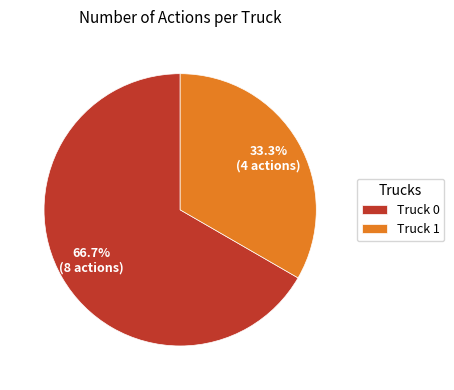

What percentage is the Truck 0 slice, to the nearest percent?

67%